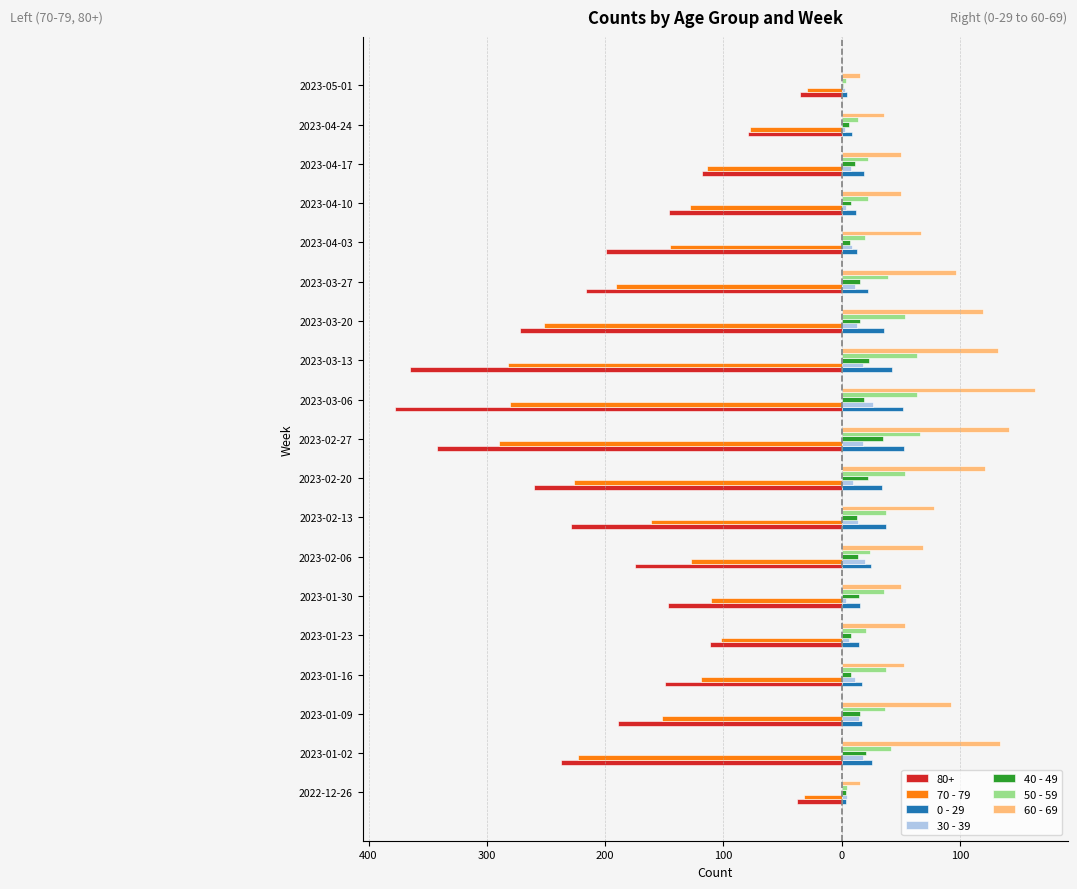

What are all the series names shown in the legend?

80+, 70 - 79, 0 - 29, 30 - 39, 40 - 49, 50 - 59, 60 - 69